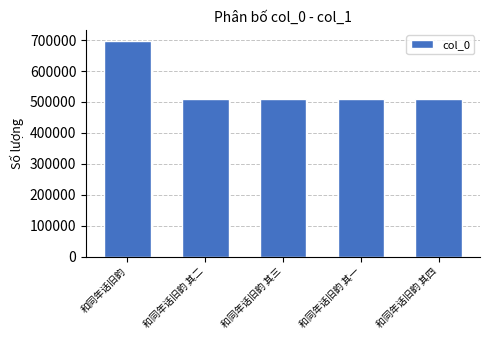

How many series are shown in this chart?

1